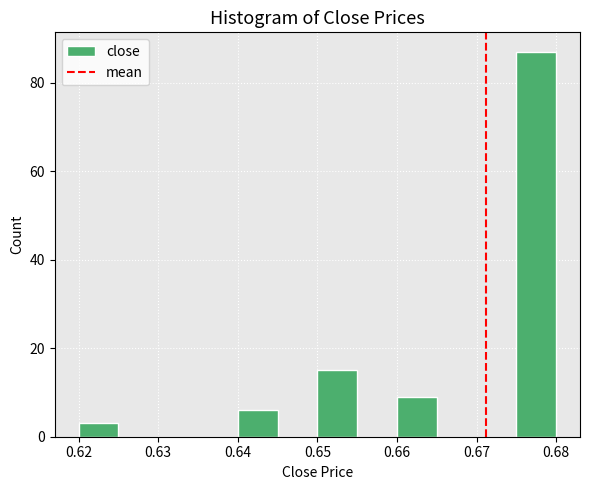

Which range on the x-axis has the tallest bar?

0.675 to 0.680